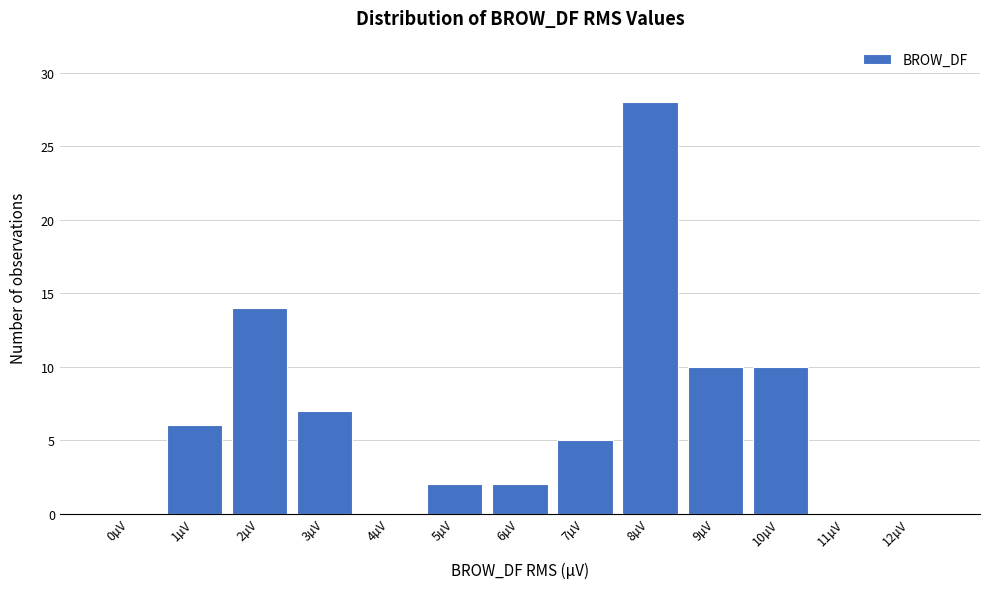

What is the sum of the values at 3µV and 4µV?

7